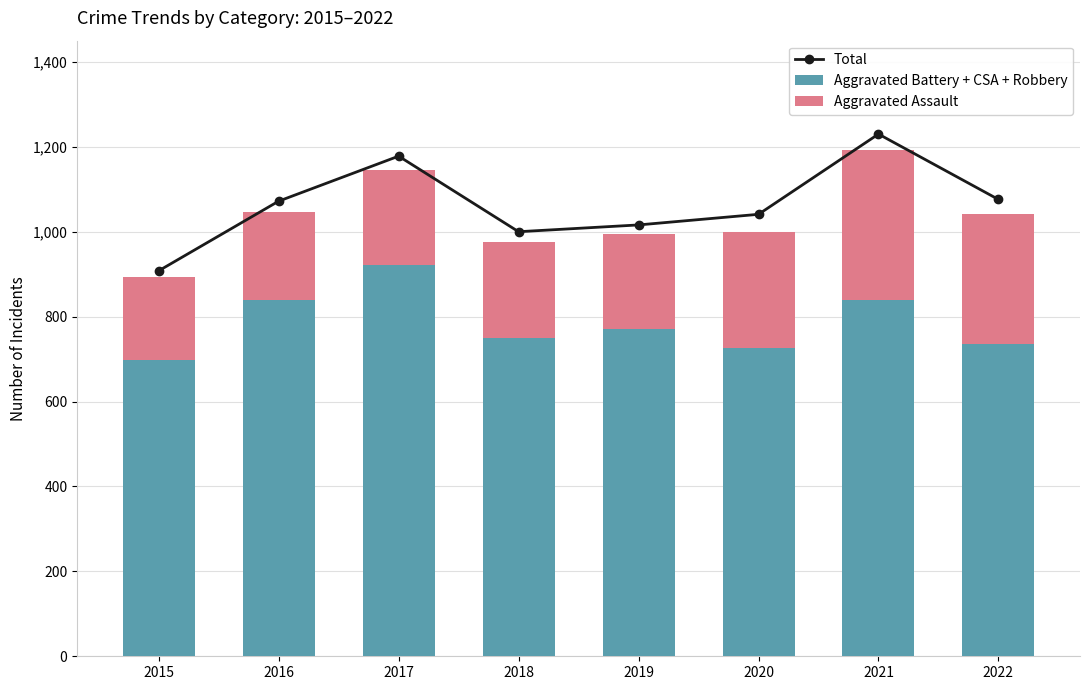

What is the value of the Total bar at the 1st from the left?

908